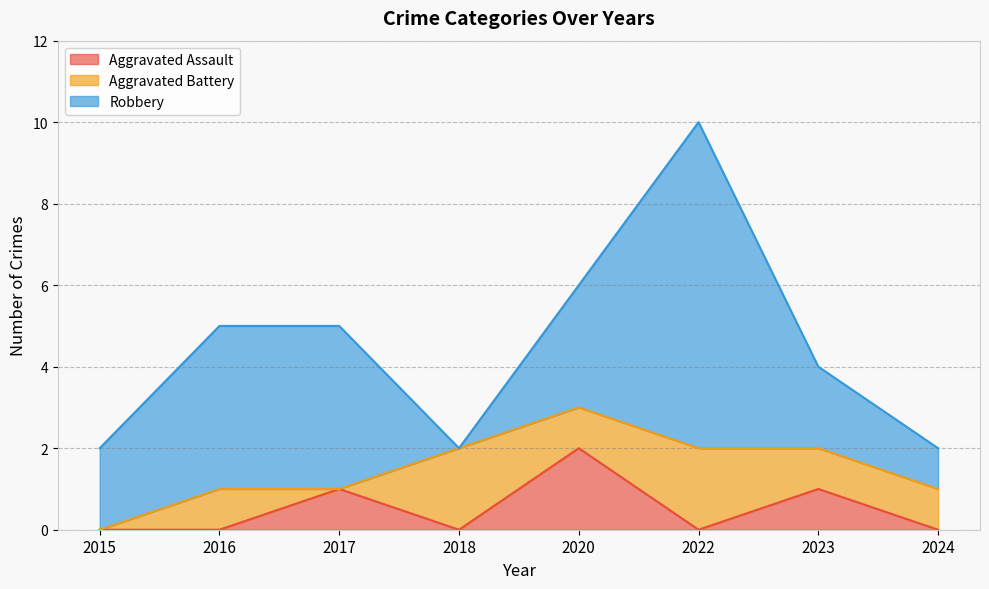

Does the chart have visible grid lines?

Yes